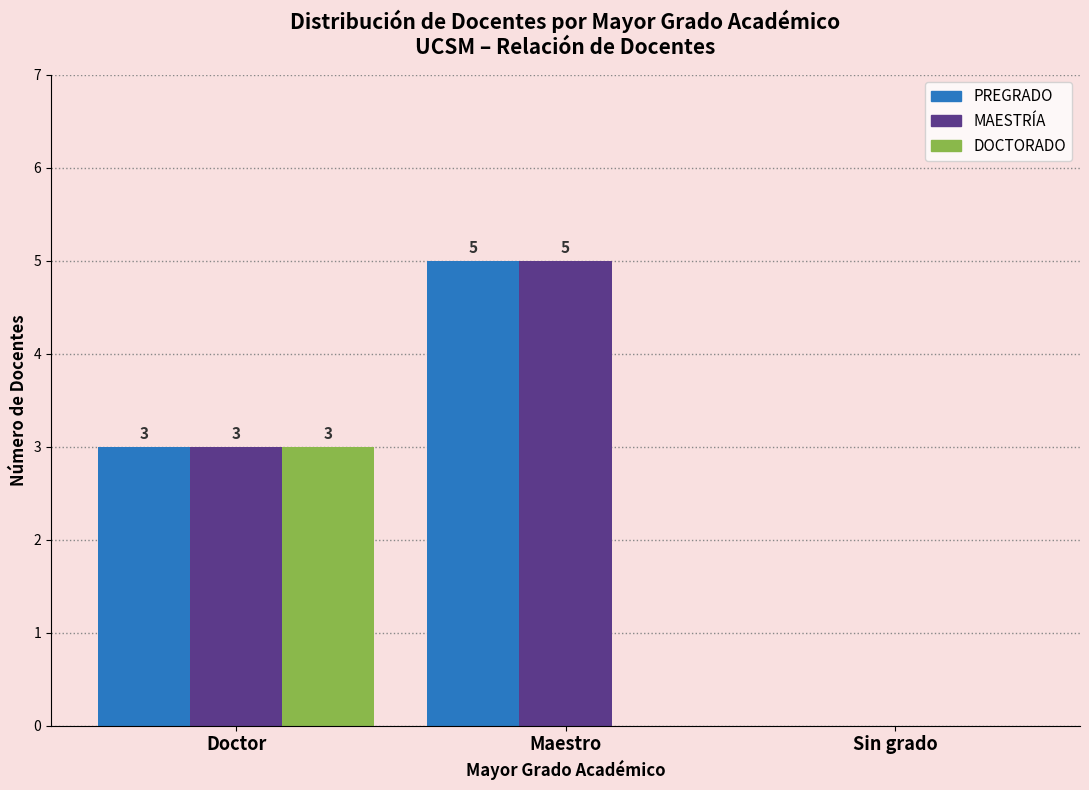

True or false: PREGRADO has a value of 5 at Maestro.

True